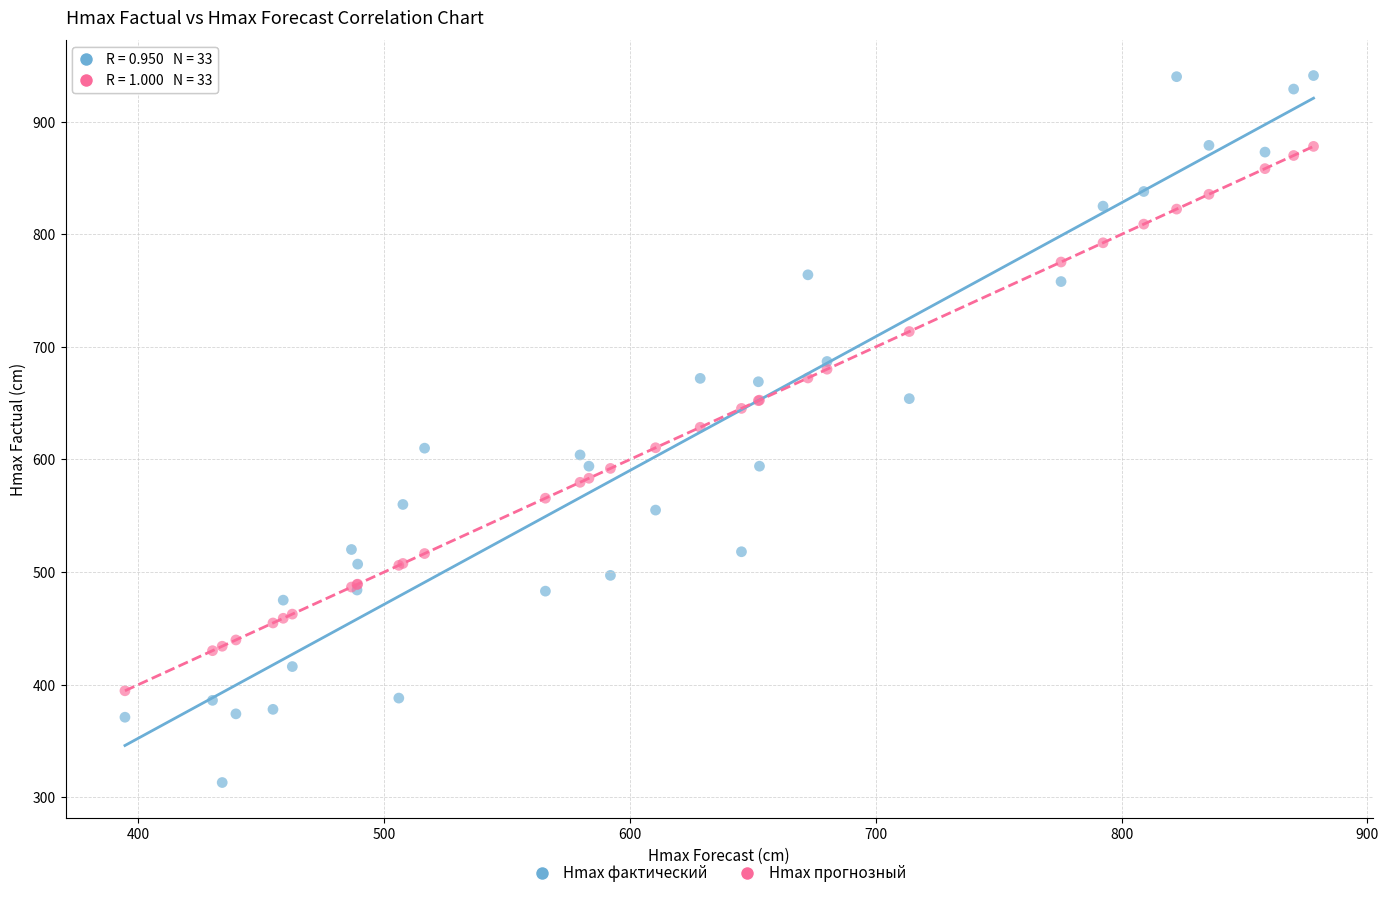

Which series has the largest Y range (max minus min)?

Hmax фактический